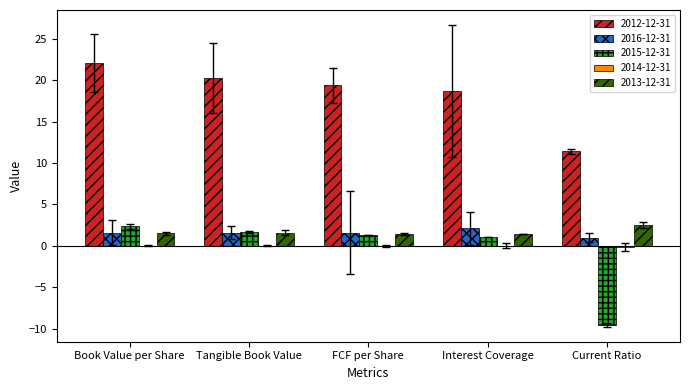

What is the spread (max minus min) of values at Tangible Book Value?

20.2